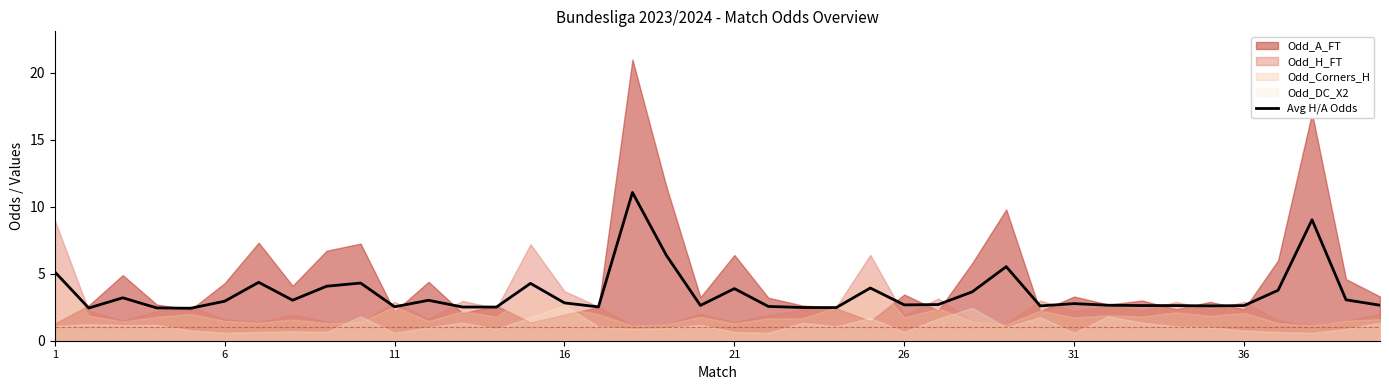

What is the minimum value shown in the chart?

2.4